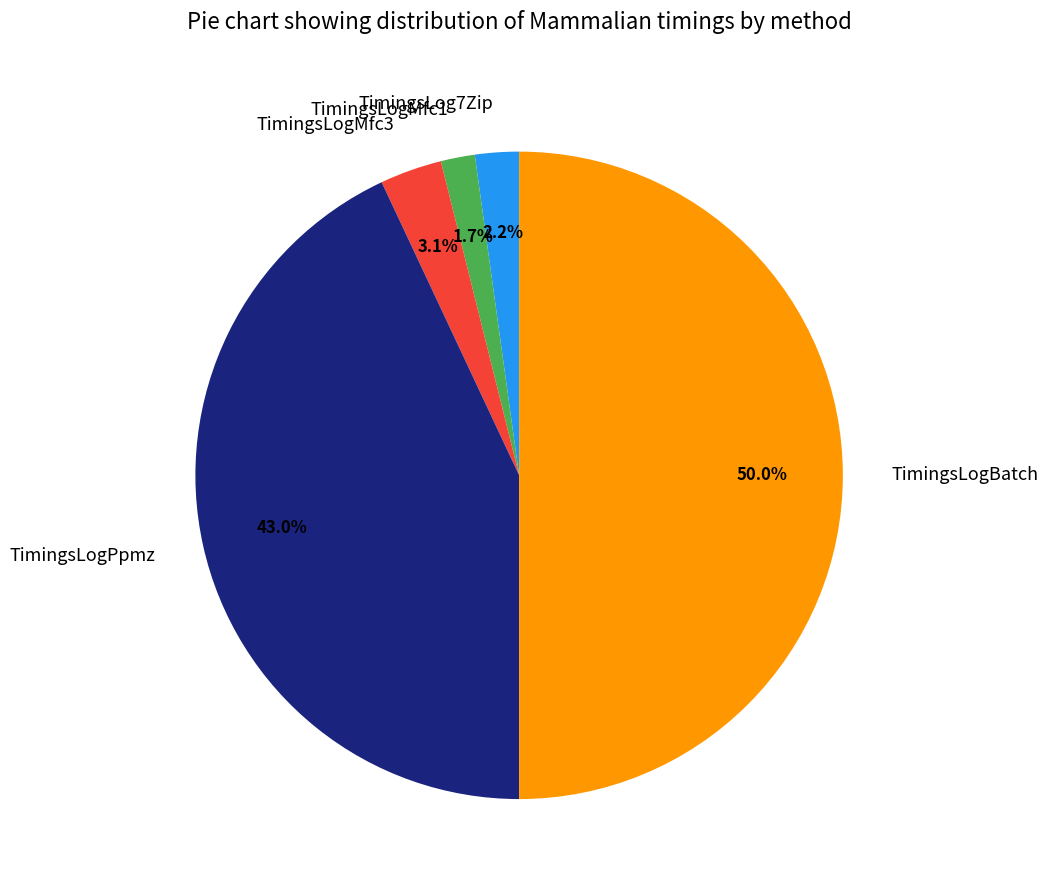

What percentage is the TimingsLog7Zip slice, to the nearest percent?

2%